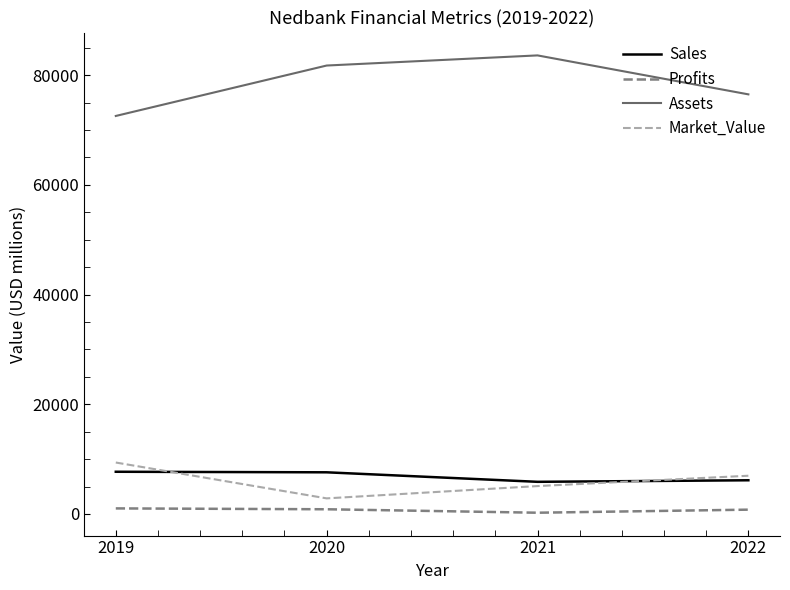

How many Assets values are between 76507 and 83611?

3